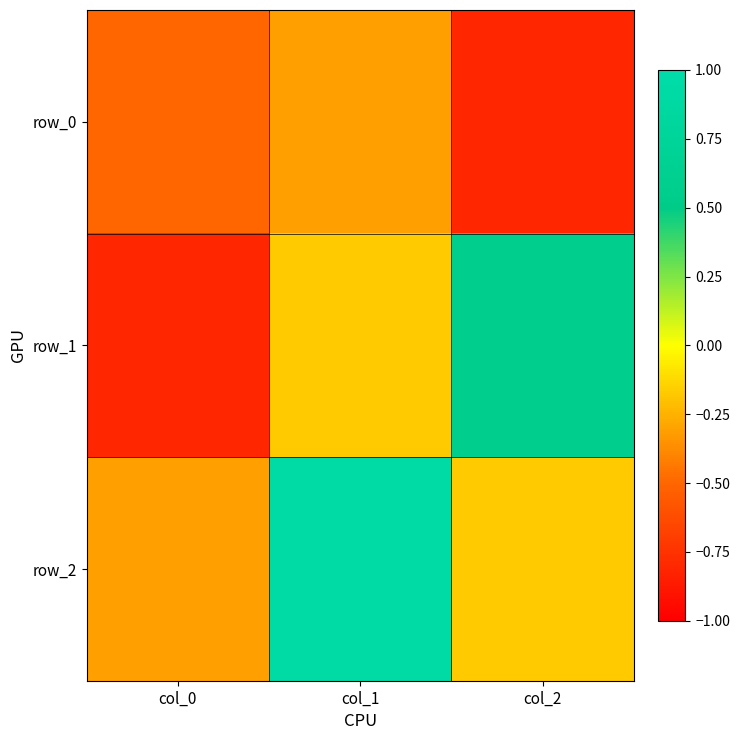

What is the total value across all series at col_0?

-1.6